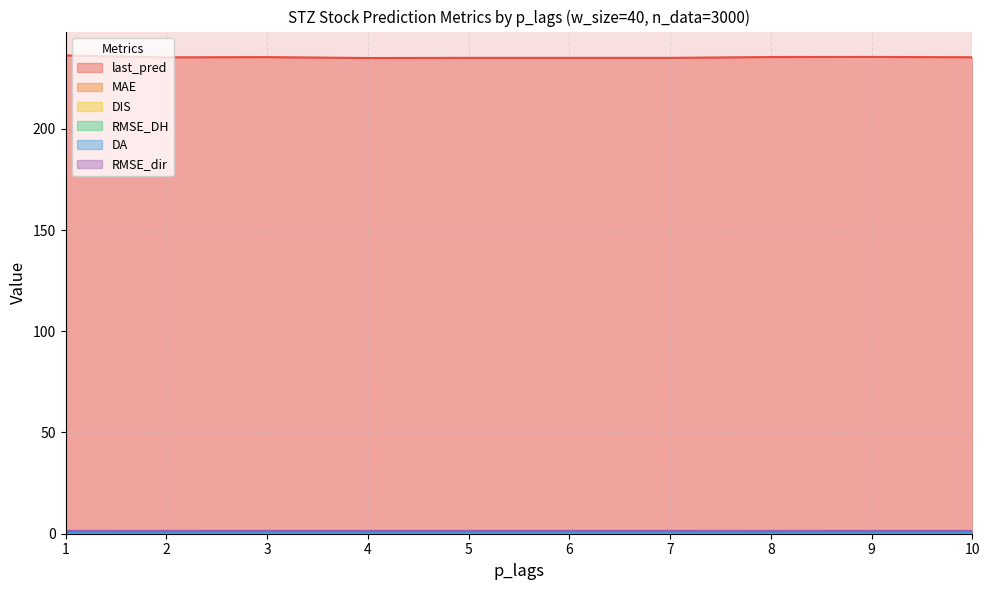

Where is DA nearest to the value 0?

9